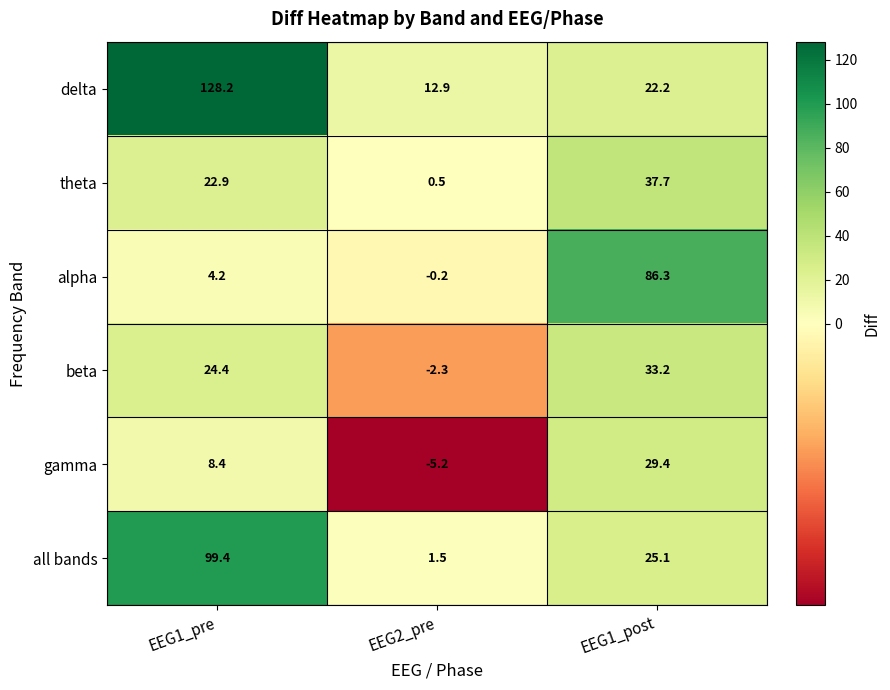

What is the difference between the beta values at EEG1_post and EEG1_pre?

8.8